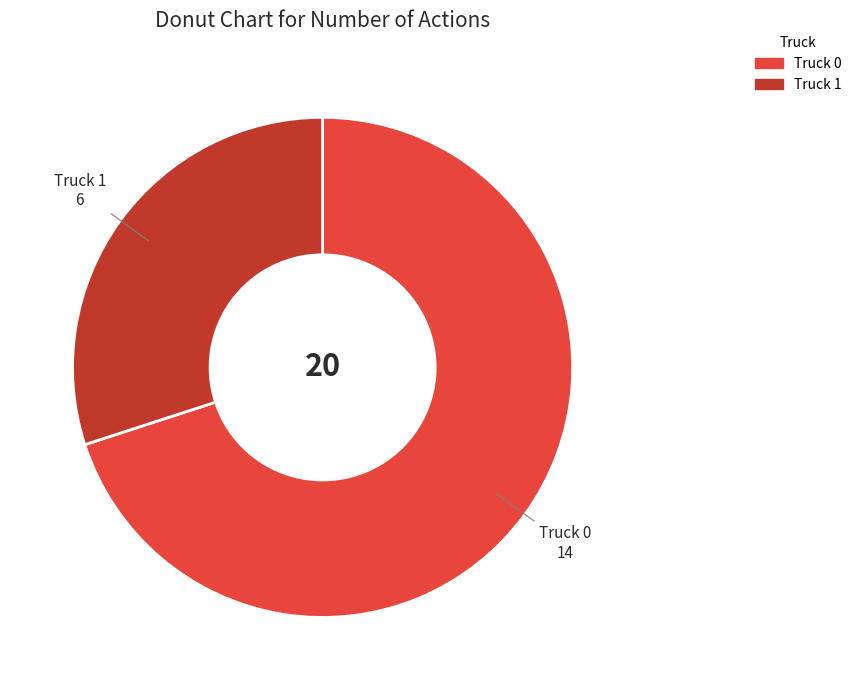

Which has a higher value, Truck 1 or Truck 0?

Truck 0